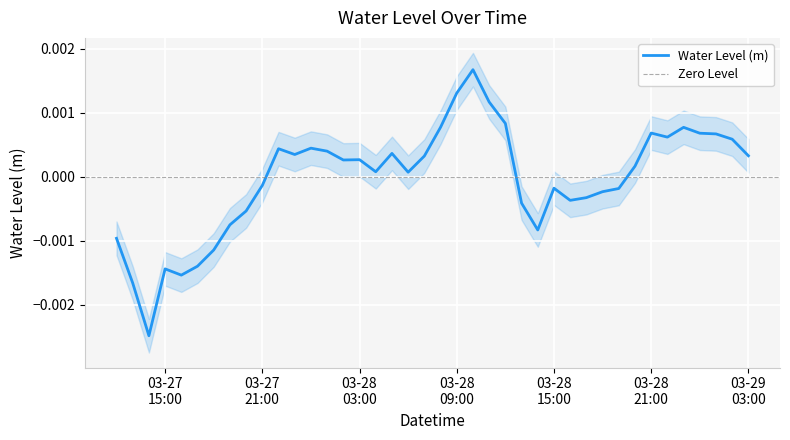

Between 2023-03-27 13:00:00 and 2023-03-27 12:00:00, which is larger?

2023-03-27 12:00:00